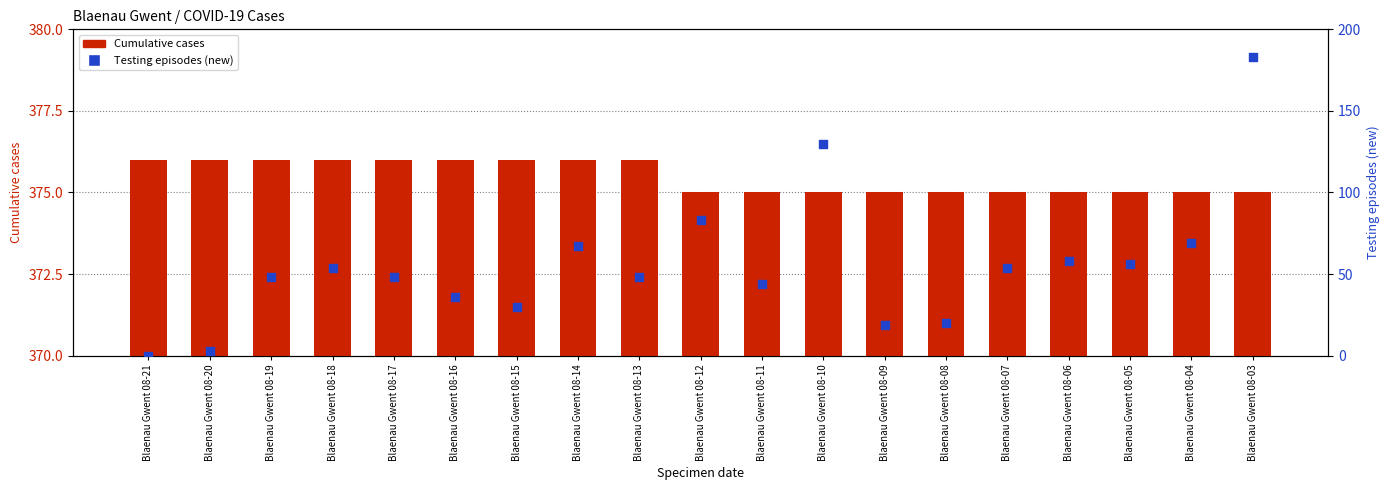

Which series has the largest total across all categories?

Cumulative cases